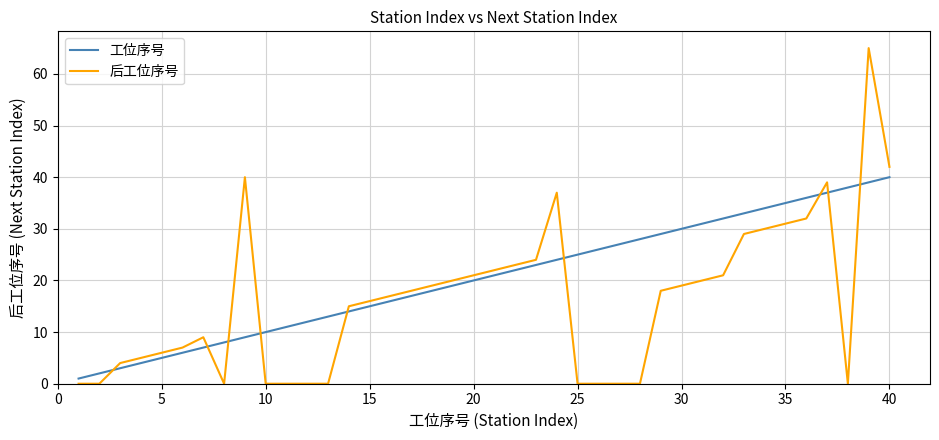

At how many categories does at least one series exceed 59?

1